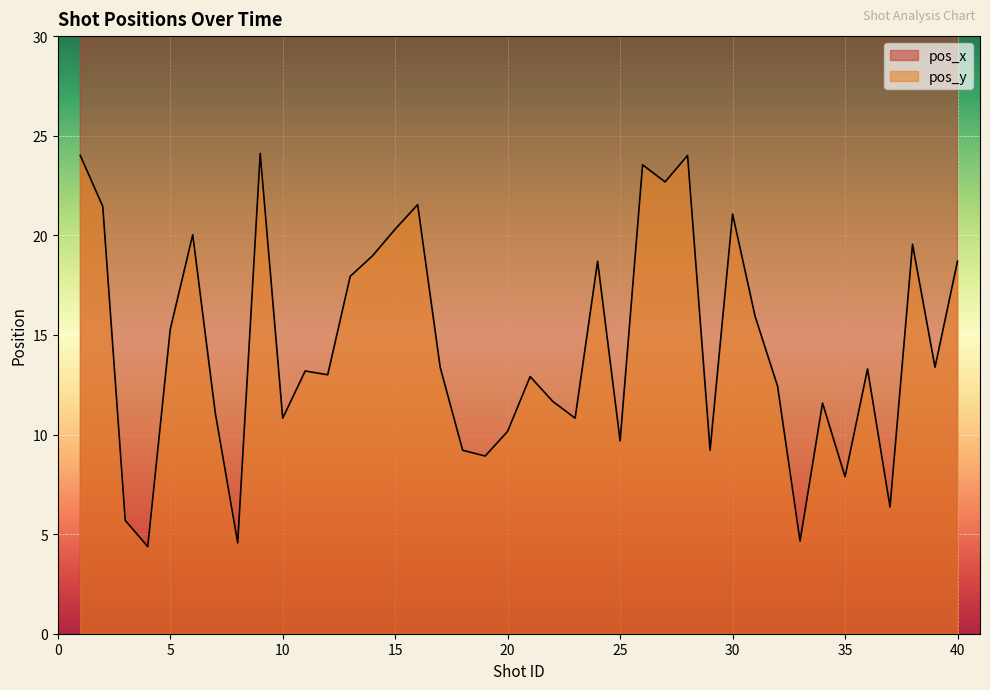

Reading left to right, list all the values displayed in this chart.

pos_x: 1=39.9	2=55.6	3=39.9	4=46.0	5=52.6	6=46.5	7=54.8	8=45.4	9=49.6	10=54.4	11=53.9	12=53.6	13=54.4	14=47.4	15=47.0	16=47.6	17=45.8	18=30.7	19=53.5	20=54.7	21=52.8	22=49.3	23=45.2	24=44.8	25=48.7	26=48.8	27=56.6	28=39.9	29=56.8	30=51.4	31=55.0	32=53.2	33=53.0	34=51.6	35=50.5	36=52.7	37=48.6	38=51.4	39=52.4	40=47.6
pos_y: 1=24.0	2=21.4	3=5.7	4=4.4	5=15.3	6=20.0	7=11.1	8=4.6	9=24.1	10=10.8	11=13.2	12=13.0	13=17.9	14=19.0	15=20.3	16=21.5	17=13.4	18=9.2	19=8.9	20=10.2	21=12.9	22=11.7	23=10.8	24=18.7	25=9.7	26=23.5	27=22.7	28=24.0	29=9.2	30=21.1	31=15.9	32=12.4	33=4.7	34=11.6	35=7.9	36=13.3	37=6.4	38=19.6	39=13.4	40=18.7